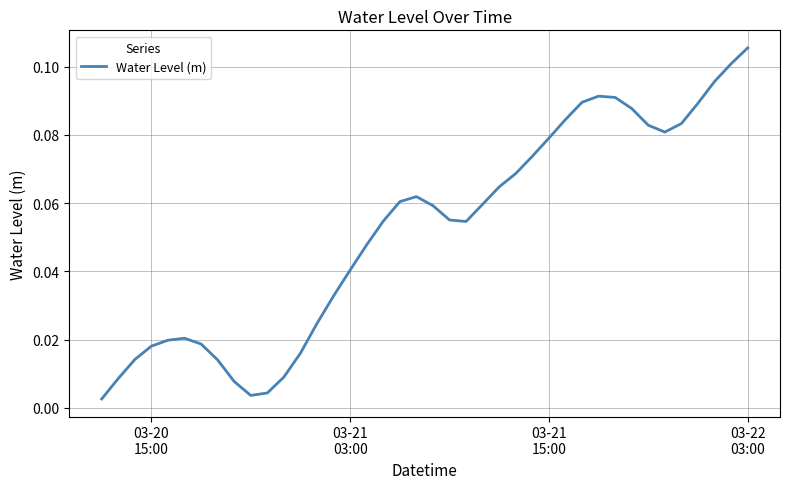

What is the difference between the second highest and second lowest values?

0.1